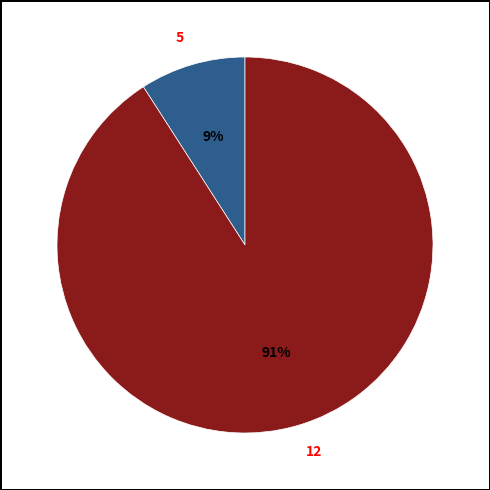

Combined, do 5 and 12 account for over 50%?

Yes